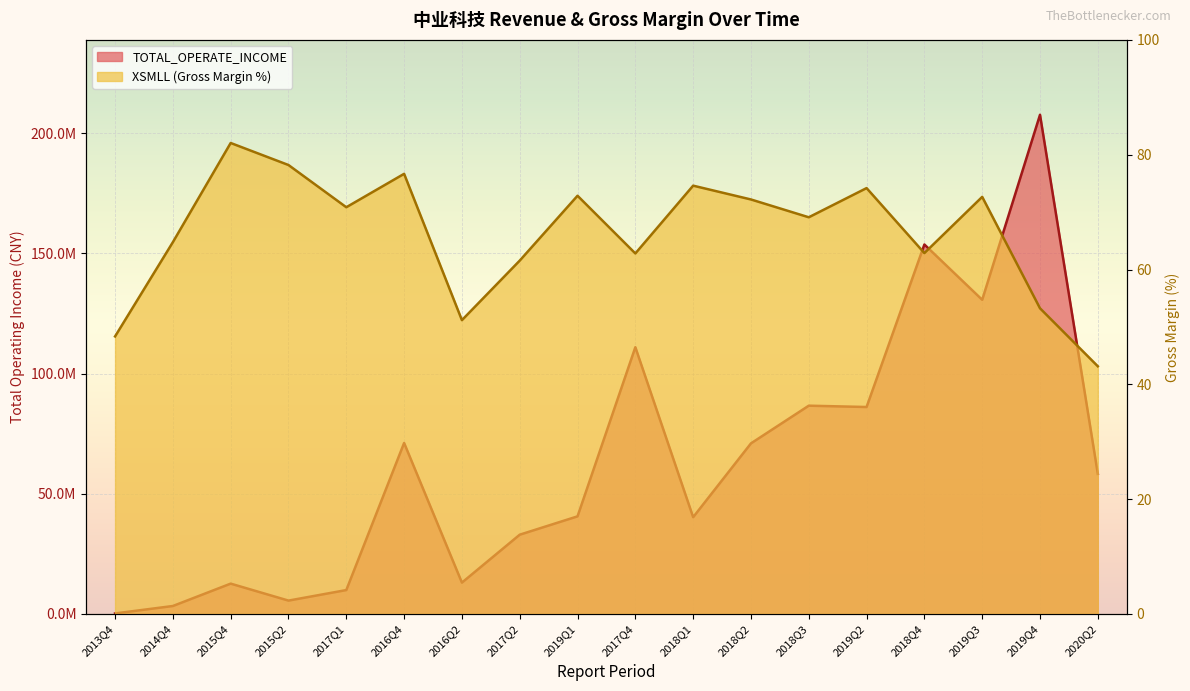

What value does the XSMLL series have at 2018Q1?

74.6